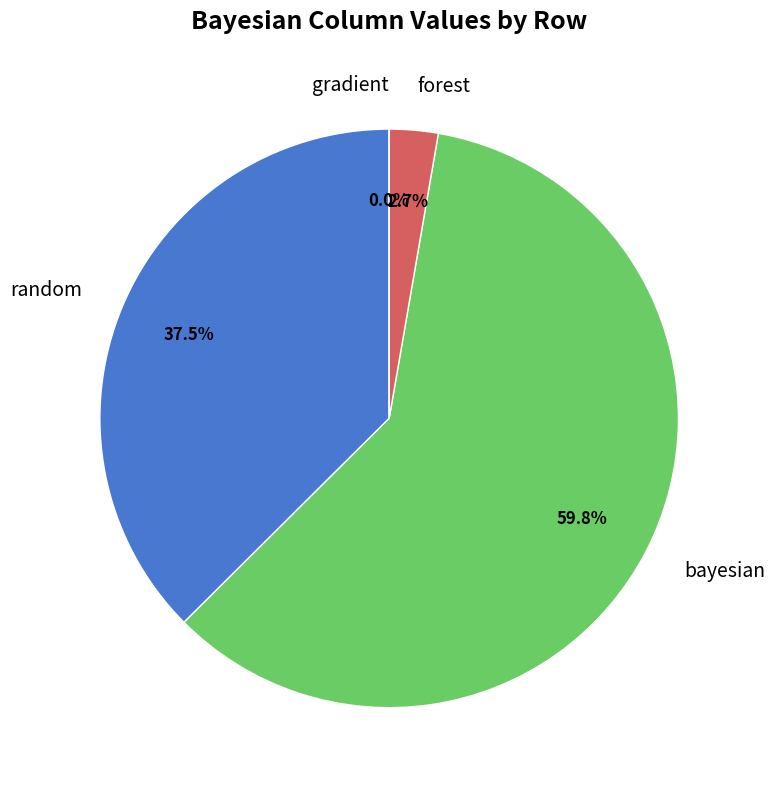

To the nearest percent, what is the difference between the largest and smallest slice percentages?

60%